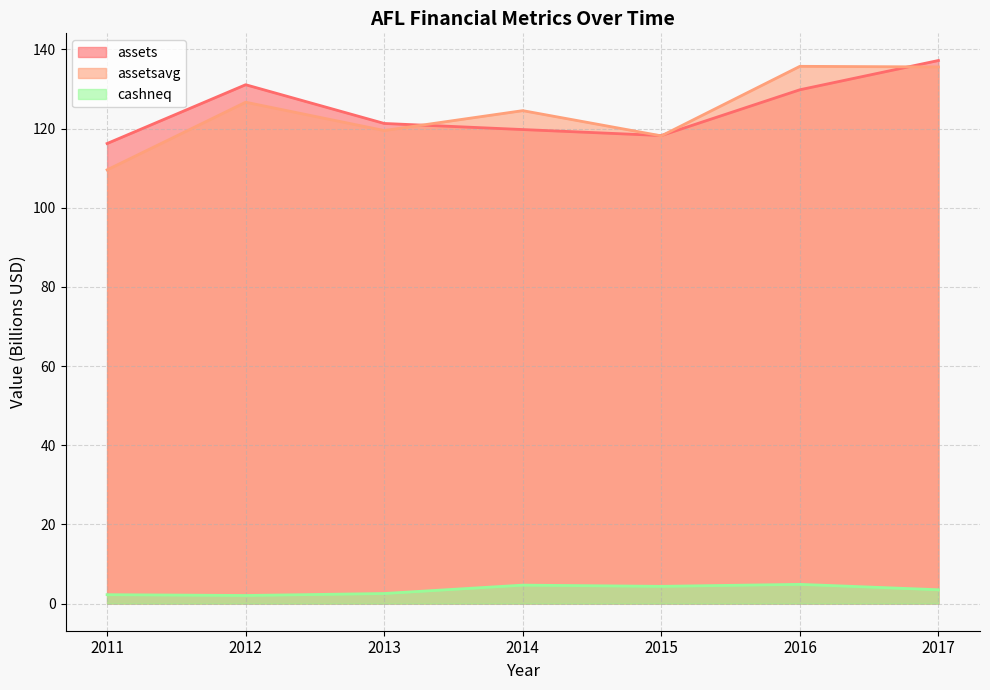

True or false: cashneq and assets intersect in this chart.

False